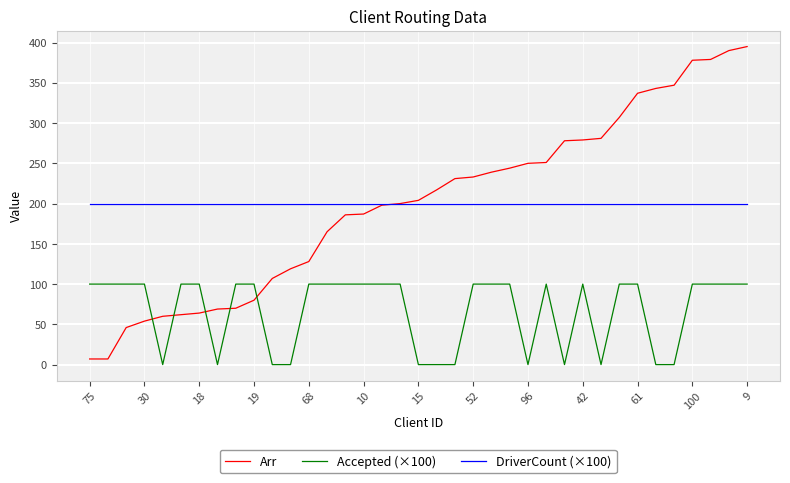

Does the chart display data point markers on the line(s)?

No